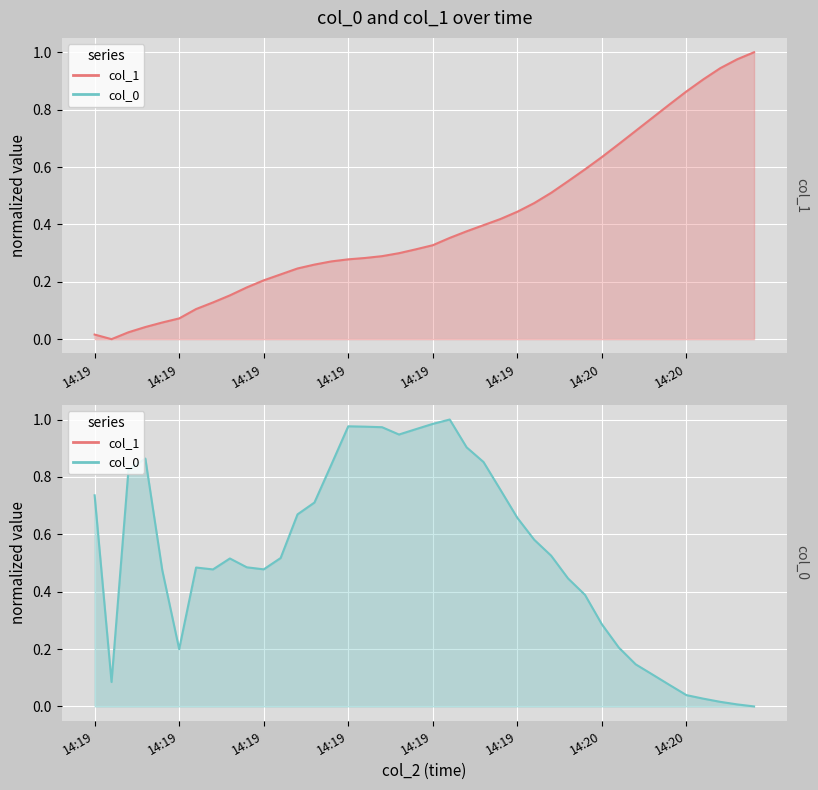

Reading left to right, extract all data points from this chart.

col_1 line: 0.0	0.0	0.0	0.0	0.1	0.1	0.1	0.1	0.2	0.2	0.2	0.2	0.2	0.3	0.3	0.3	0.3	0.3	0.3	0.3	0.3	0.4	0.4	0.4	0.4	0.4	0.5	0.5	0.6	0.6	0.6	0.7	0.7	0.8	0.8	0.9	0.9	0.9	1.0	1.0
col_0 line: 0.7	0.1	0.8	0.9	0.5	0.2	0.5	0.5	0.5	0.5	0.5	0.5	0.7	0.7	0.8	1.0	1.0	1.0	0.9	1.0	1.0	1.0	0.9	0.9	0.8	0.7	0.6	0.5	0.4	0.4	0.3	0.2	0.1	0.1	0.1	0.0	0.0	0.0	0.0	0.0